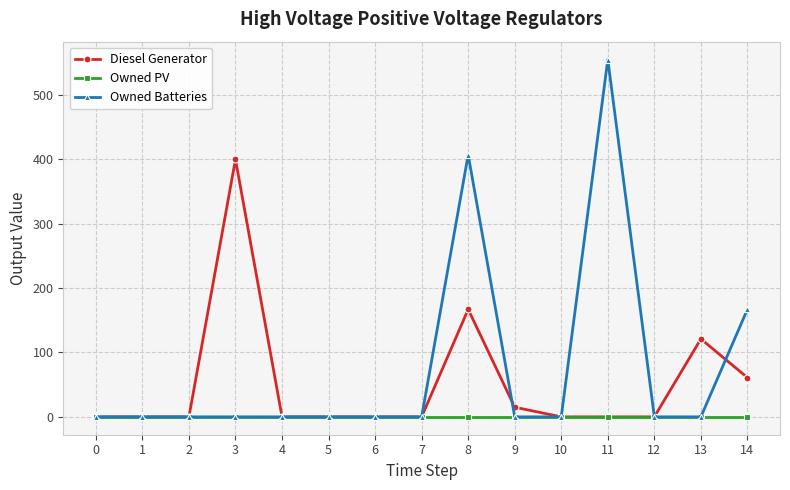

Reading left to right, what are all the values shown in this chart?

Diesel Generator: 0=0	1=0	2=0	3=400	4=0	5=0	6=0	7=0	8=167	9=15	10=0	11=0	12=0	13=121	14=61
Owned PV: 0=0	1=0	2=0	3=0	4=0	5=0	6=0	7=0	8=0	9=0	10=0	11=0	12=0	13=0	14=0
Owned Batteries: 0=0	1=0	2=0	3=0	4=0	5=0	6=0	7=0	8=407	9=0	10=0	11=555	12=0	13=0	14=167